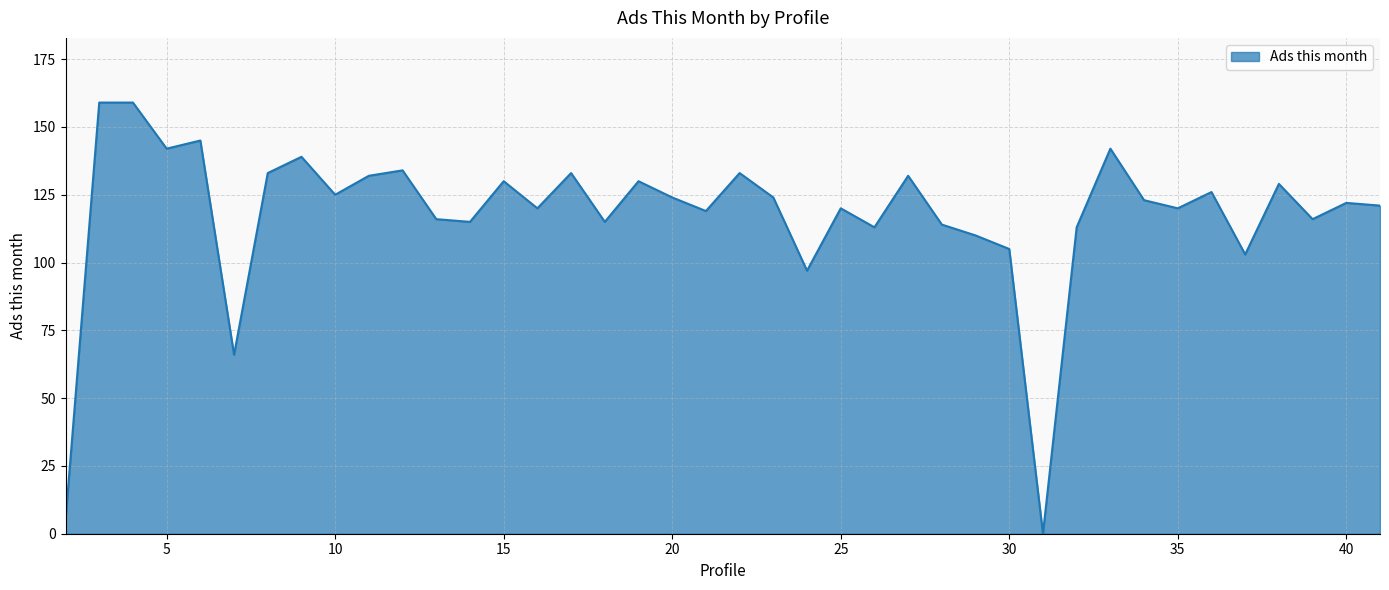

What is the average value?

118